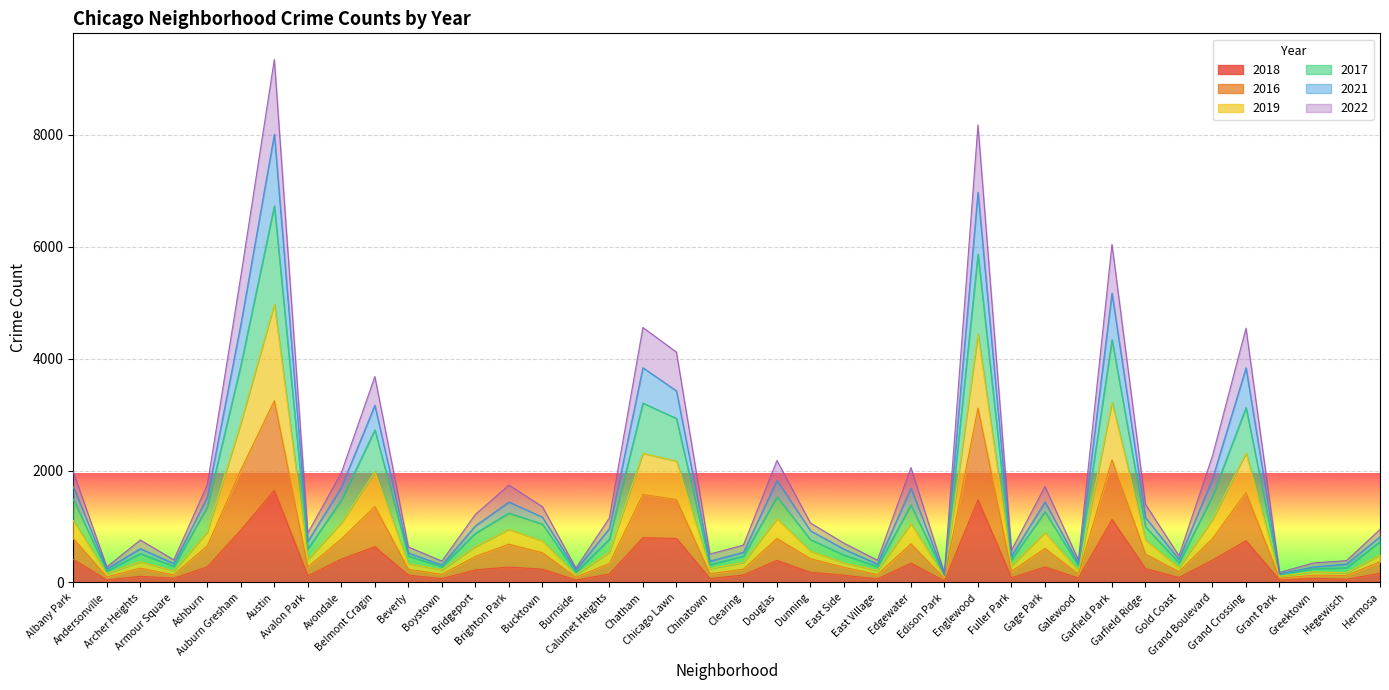

True or false: 2016 has a value of 156 at Chinatown.

True